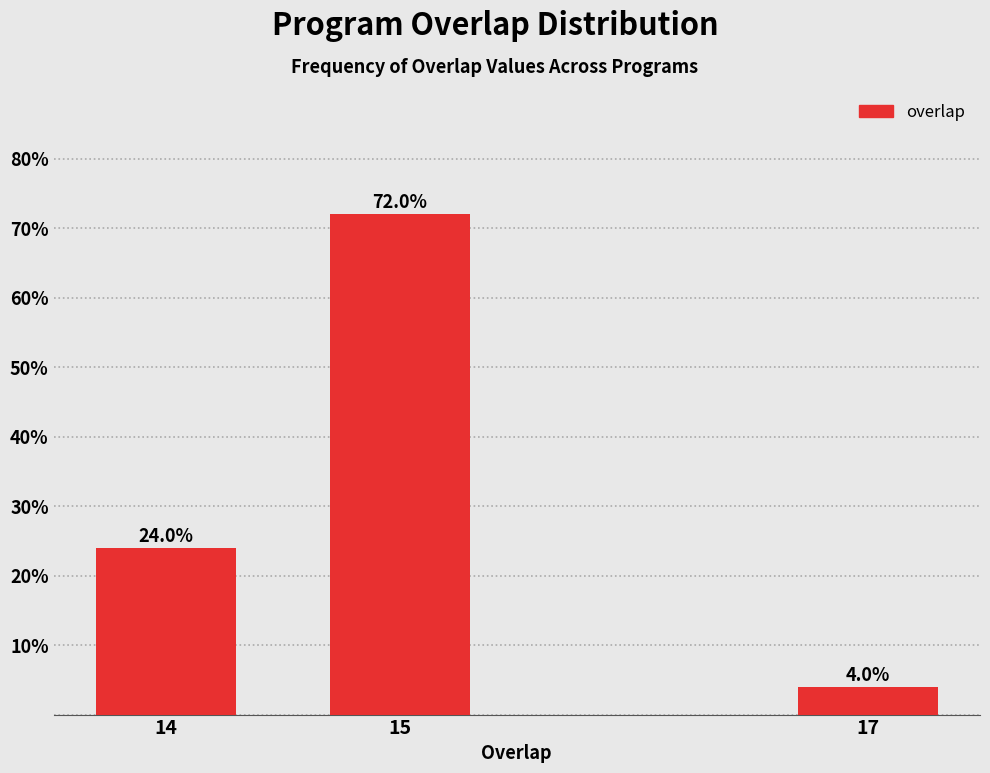

Reading right to left, extract all data points from this chart.

4	72	24